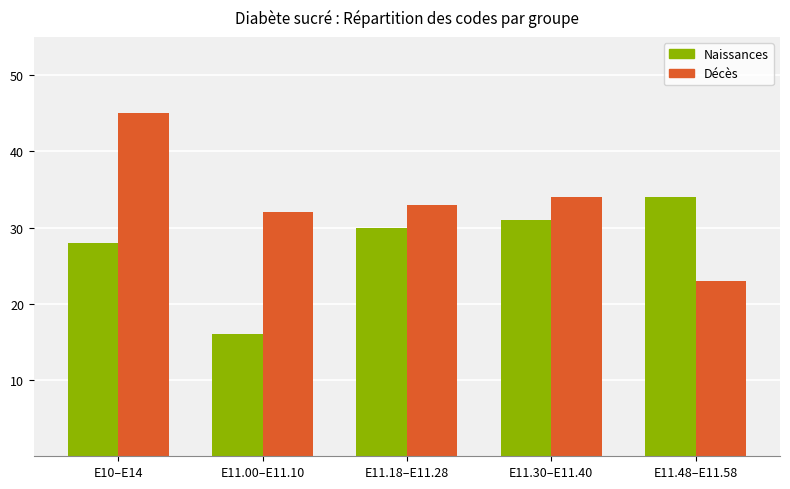

Reading left to right, list all the values displayed in this chart.

Naissances: E10–E14=28	E11.00–E11.10=16	E11.18–E11.28=30	E11.30–E11.40=31	E11.48–E11.58=34
Décès: E10–E14=45	E11.00–E11.10=32	E11.18–E11.28=33	E11.30–E11.40=34	E11.48–E11.58=23